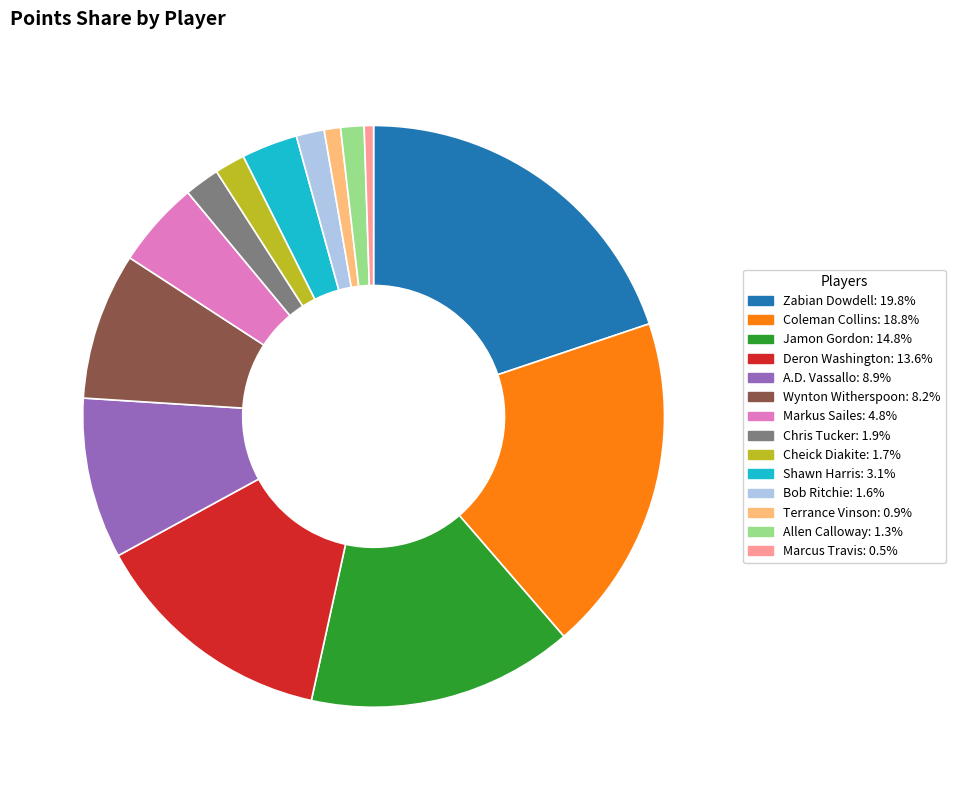

Between Deron Washington and Terrance Vinson, which is larger?

Deron Washington